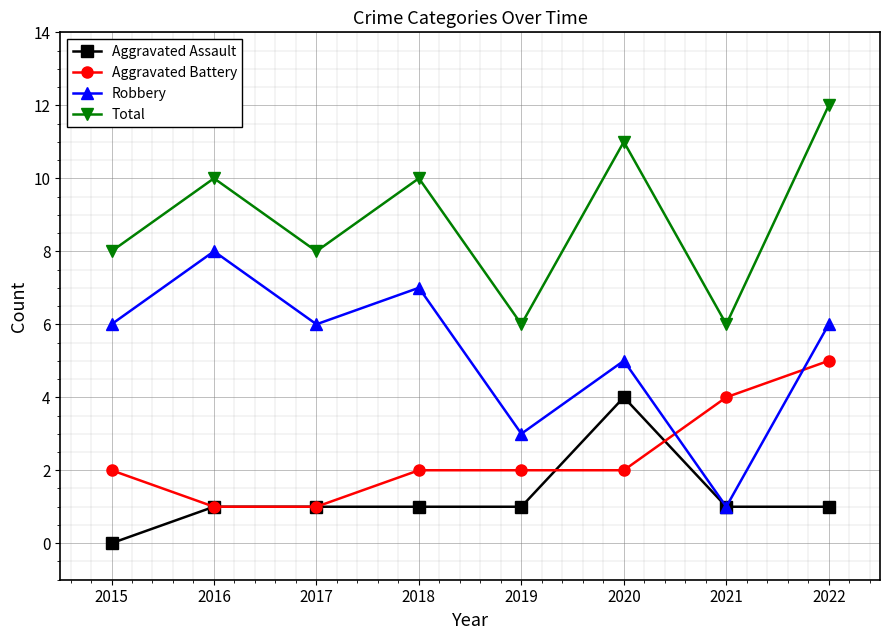

How many interior local valleys does the Total series have?

3